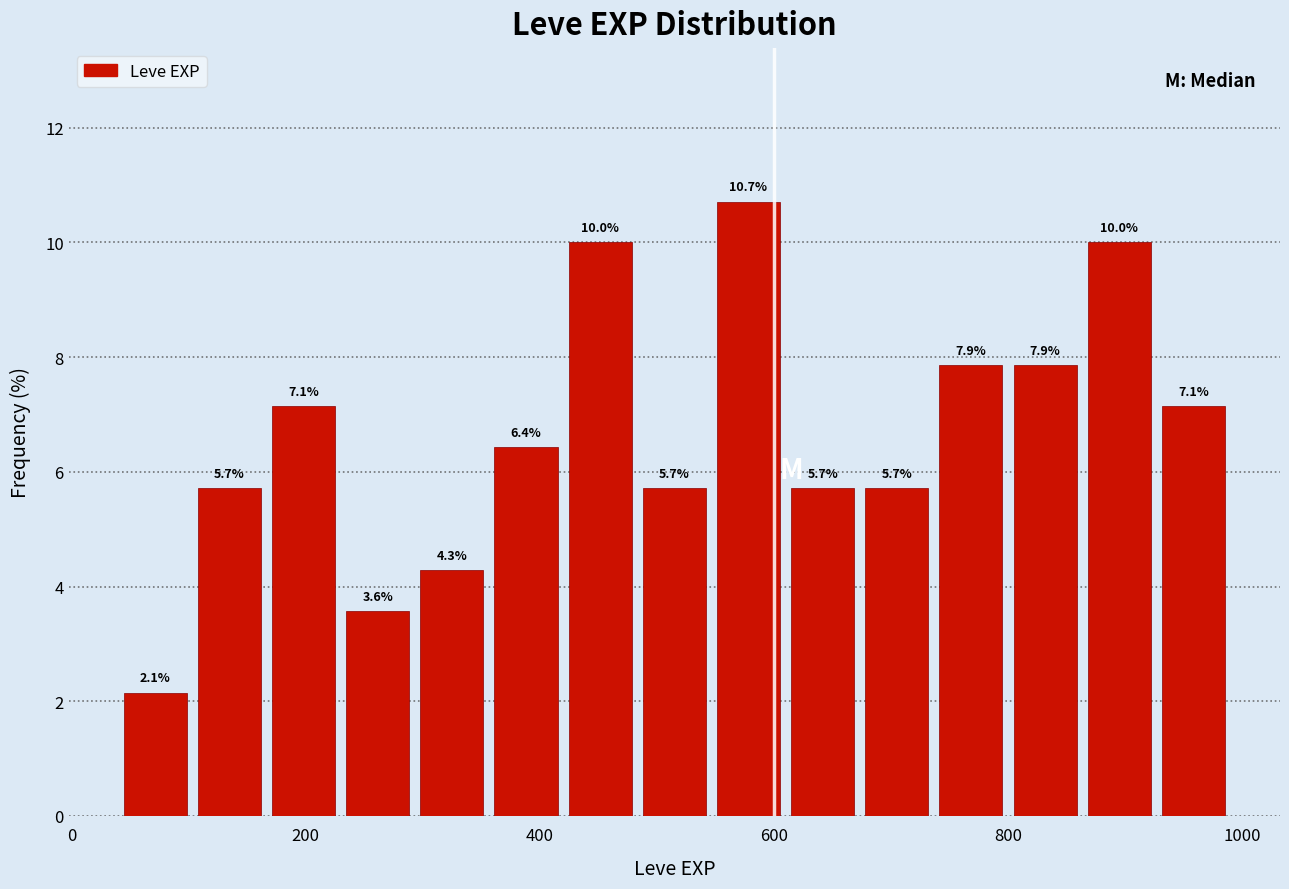

Around what value on the x-axis is the tallest bar? Give the approximate position of its centre, as read against the axis.

580